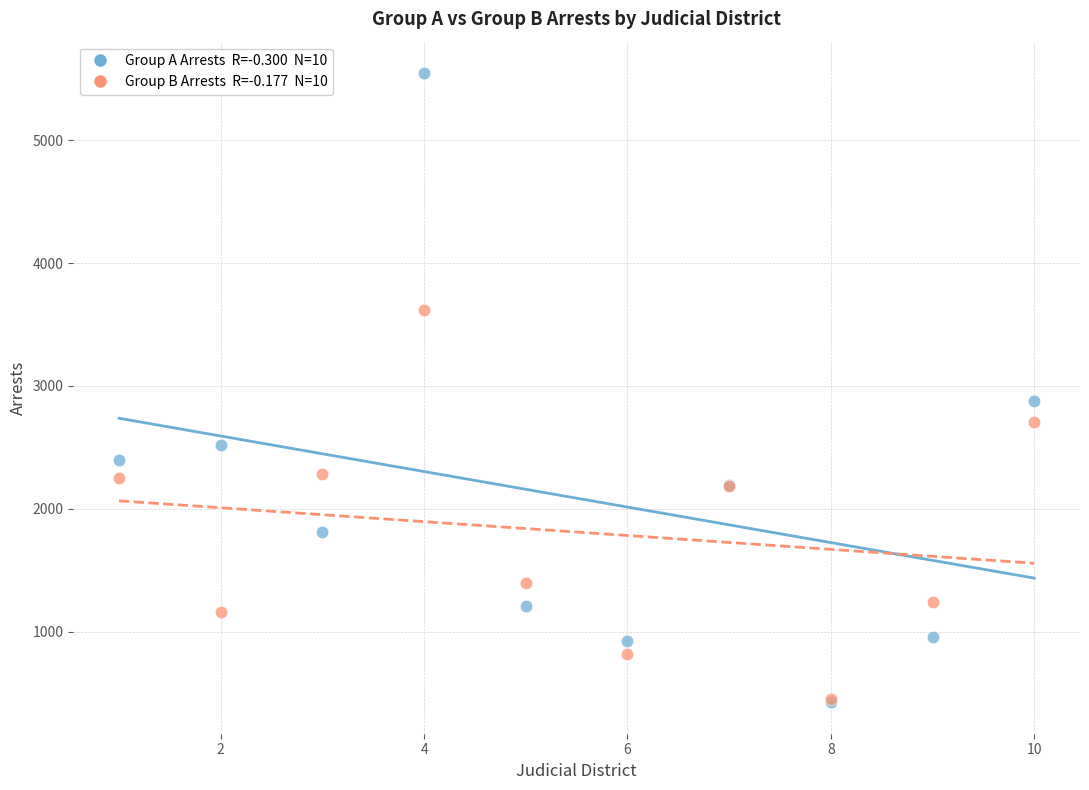

Across all series, what Y value is closest to 2986?

2880